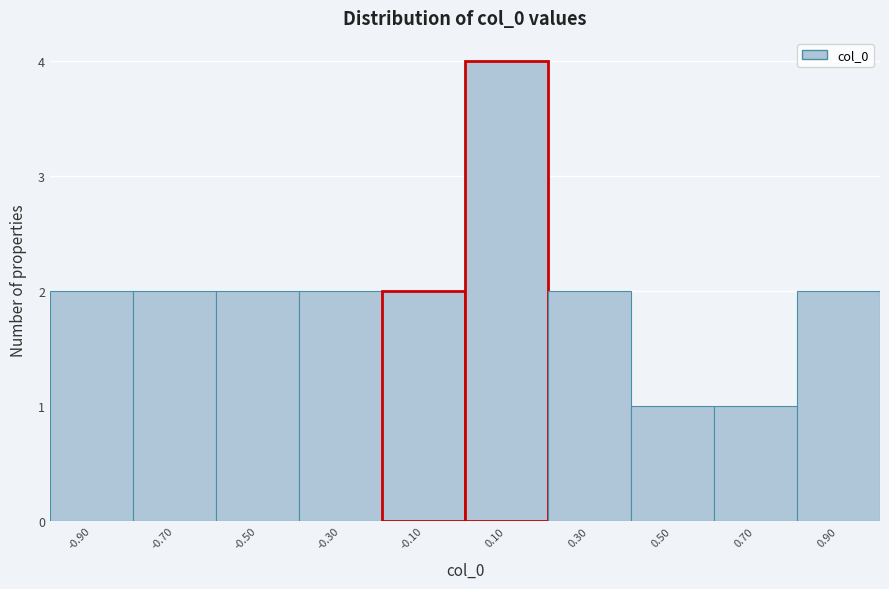

Reading left to right, list every bar in this chart as the range it spans on the x-axis followed by its height. The values are not printed on the chart, so give them approximately, as read against the axis.

-1.0 to -0.8: 2
-0.8 to -0.6: 2
-0.6 to -0.4: 2
-0.4 to -0.2: 2
-0.2 to 0.0: 2
0.0 to 0.2: 4
0.2 to 0.4: 2
0.4 to 0.6: 1
0.6 to 0.8: 1
0.8 to 1.0: 2